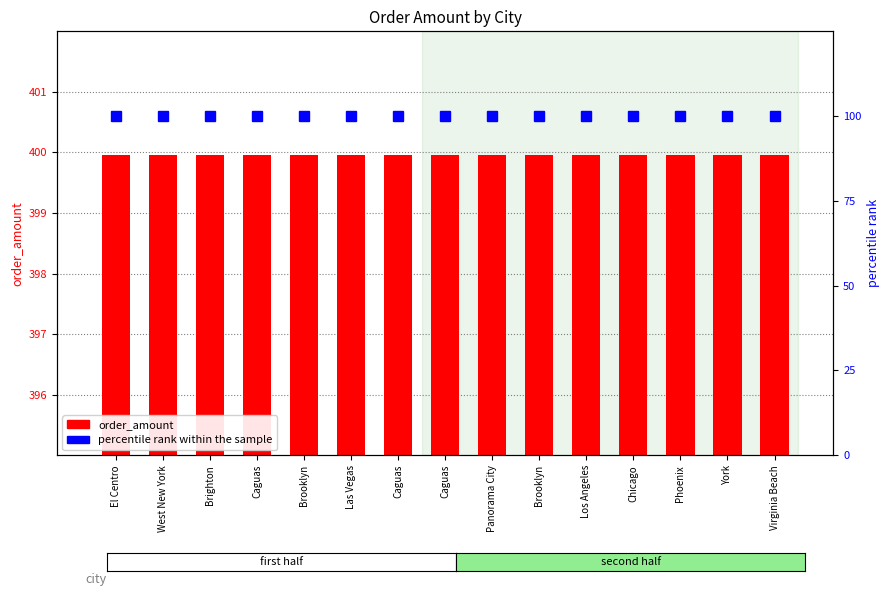

Reading left to right, list all the values displayed in this chart.

order_amount: El Centro=400.0	West New York=400.0	Brighton=400.0	Caguas=400.0	Brooklyn=400.0	Las Vegas=400.0	Caguas=400.0	Caguas=400.0	Panorama City=400.0	Brooklyn=400.0	Los Angeles=400.0	Chicago=400.0	Phoenix=400.0	York=400.0	Virginia Beach=400.0
percentile rank within the sample: El Centro=100.0	West New York=100.0	Brighton=100.0	Caguas=100.0	Brooklyn=100.0	Las Vegas=100.0	Caguas=100.0	Caguas=100.0	Panorama City=100.0	Brooklyn=100.0	Los Angeles=100.0	Chicago=100.0	Phoenix=100.0	York=100.0	Virginia Beach=100.0